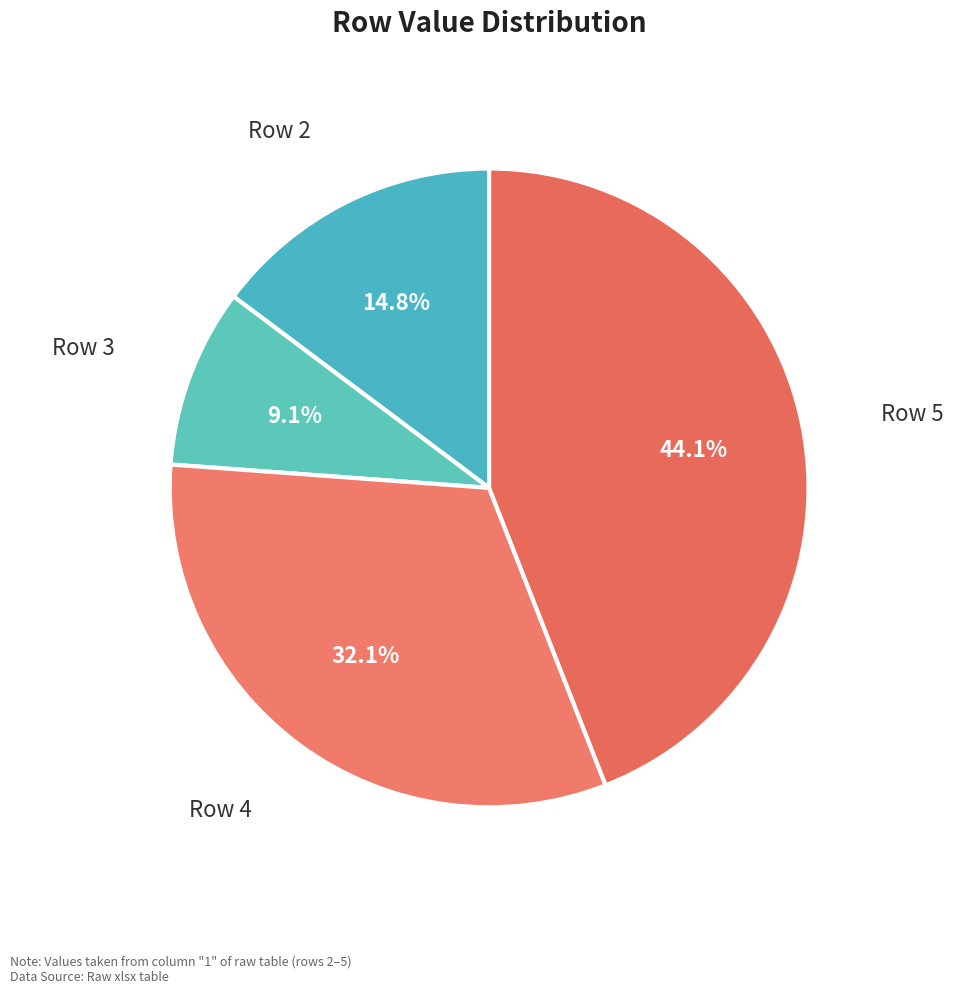

To the nearest percent, what is the difference between the largest and smallest slice percentages?

35%